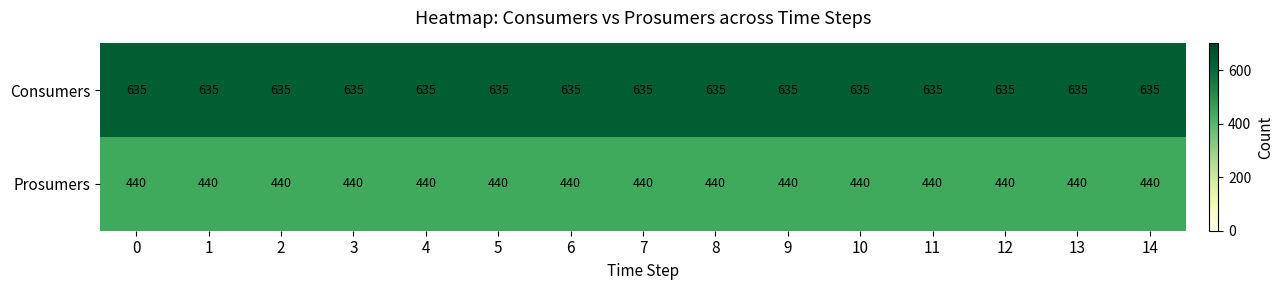

The Consumers series shows 1031 at 12. True or false?

False